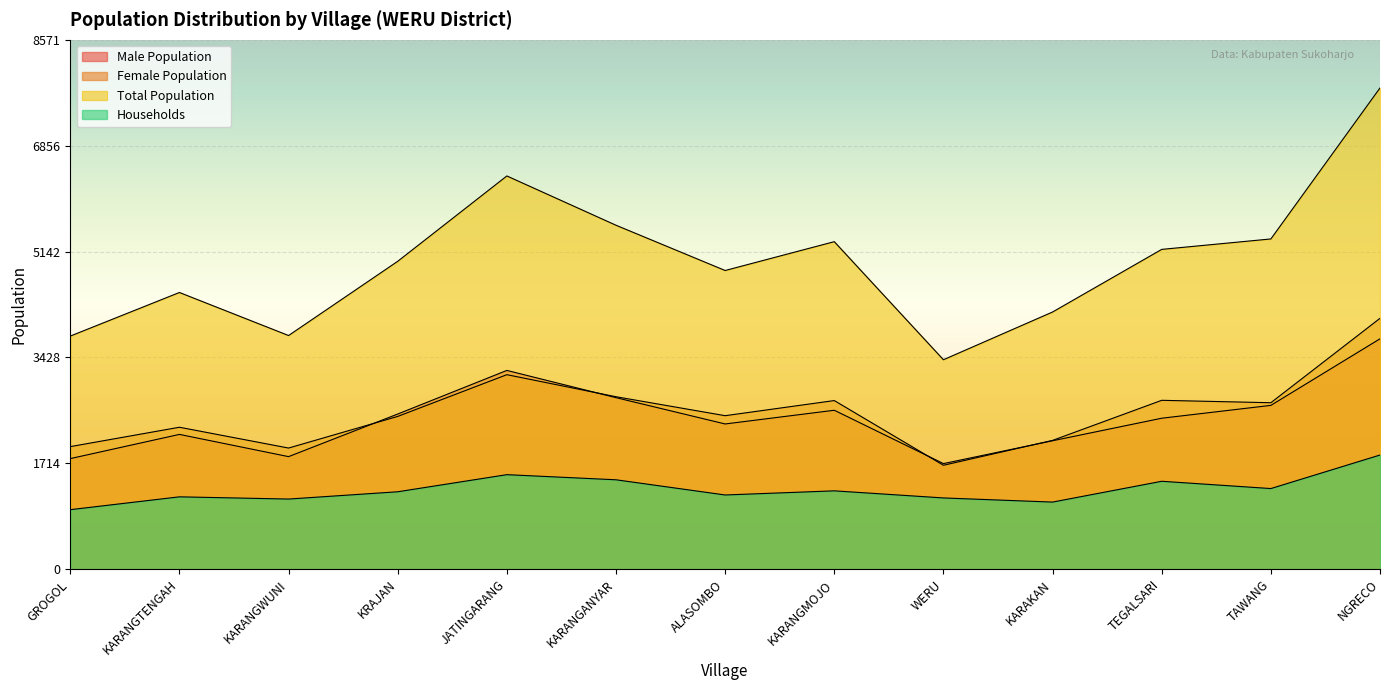

What is the value of the Households point at the 11th from the left?

1423